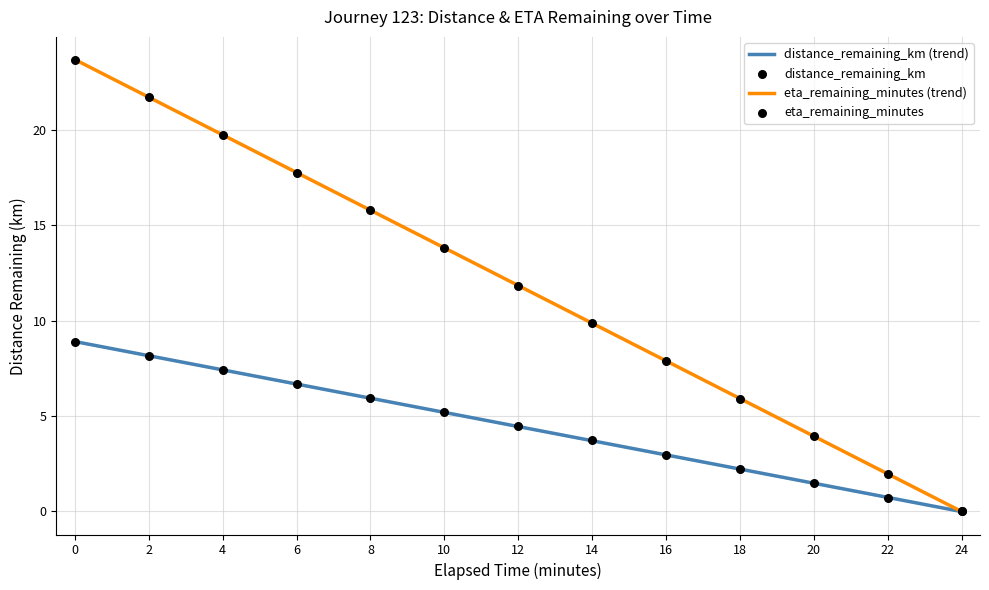

Which series has the widest spread of Y values?

eta_remaining_minutes